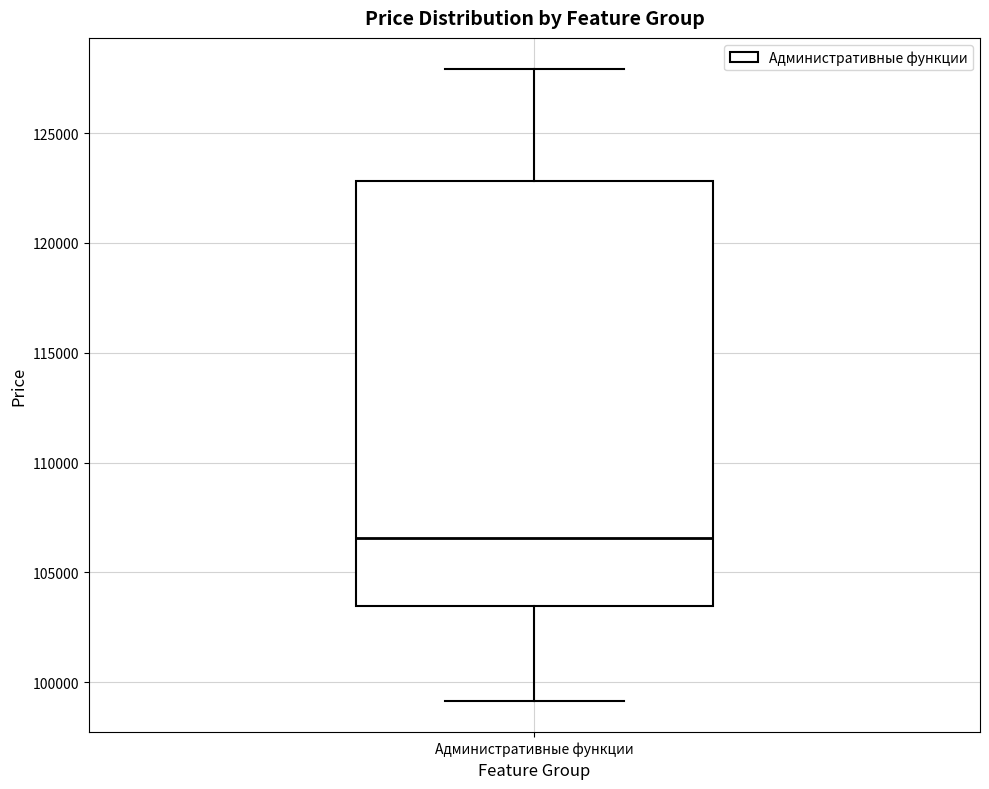

Read this box plot against the y-axis: the position of the median line, the range covered by the box, and the ends of both whiskers. The values are not printed on the chart, so give them approximately, as read against the axis.

median 106500, box 103500 to 123000, whiskers 99000 to 128000